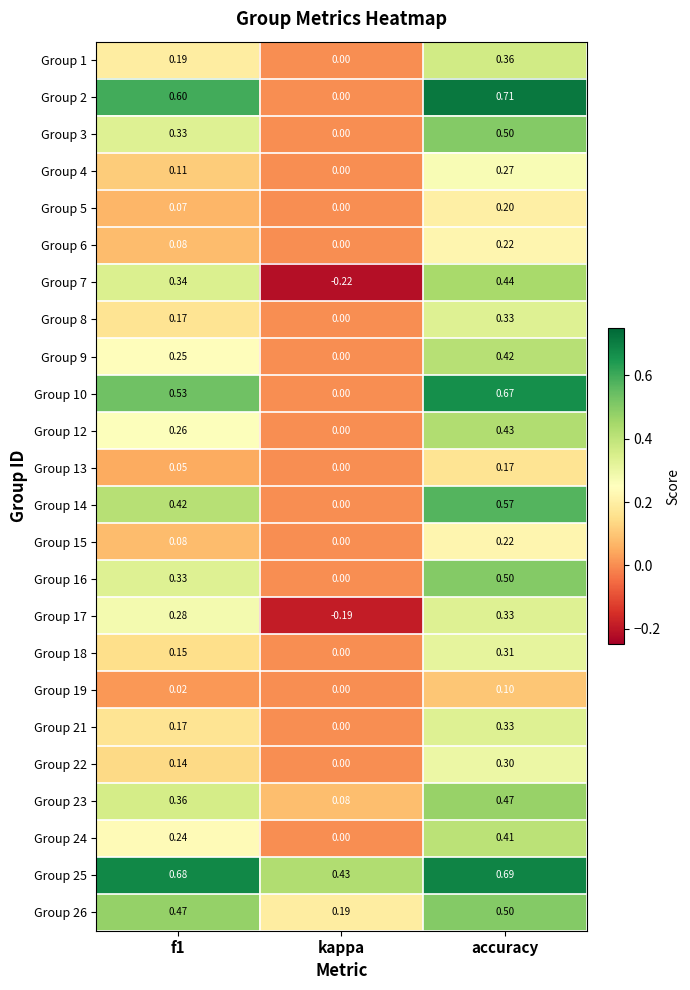

At which label does Group 14 reach its peak?

accuracy